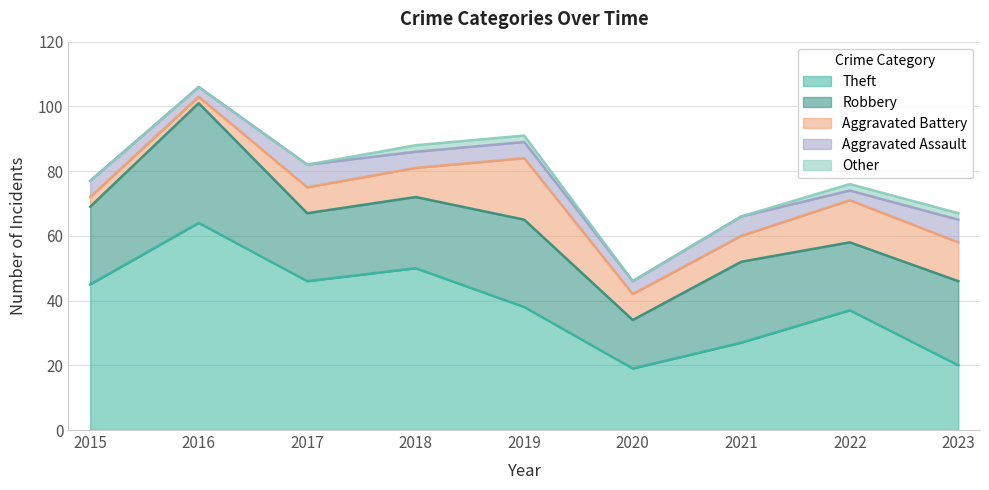

How many values in the Aggravated Assault series are below 5?

3